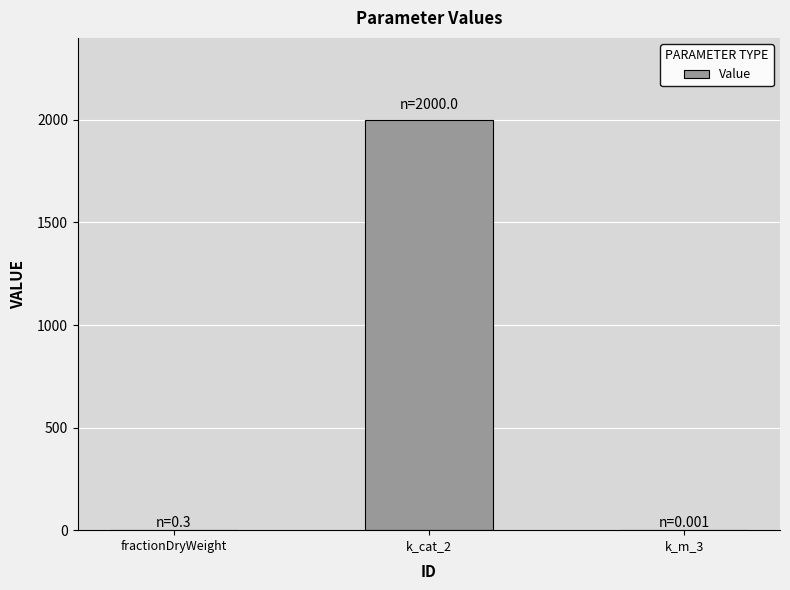

How many data points does each series have?

3